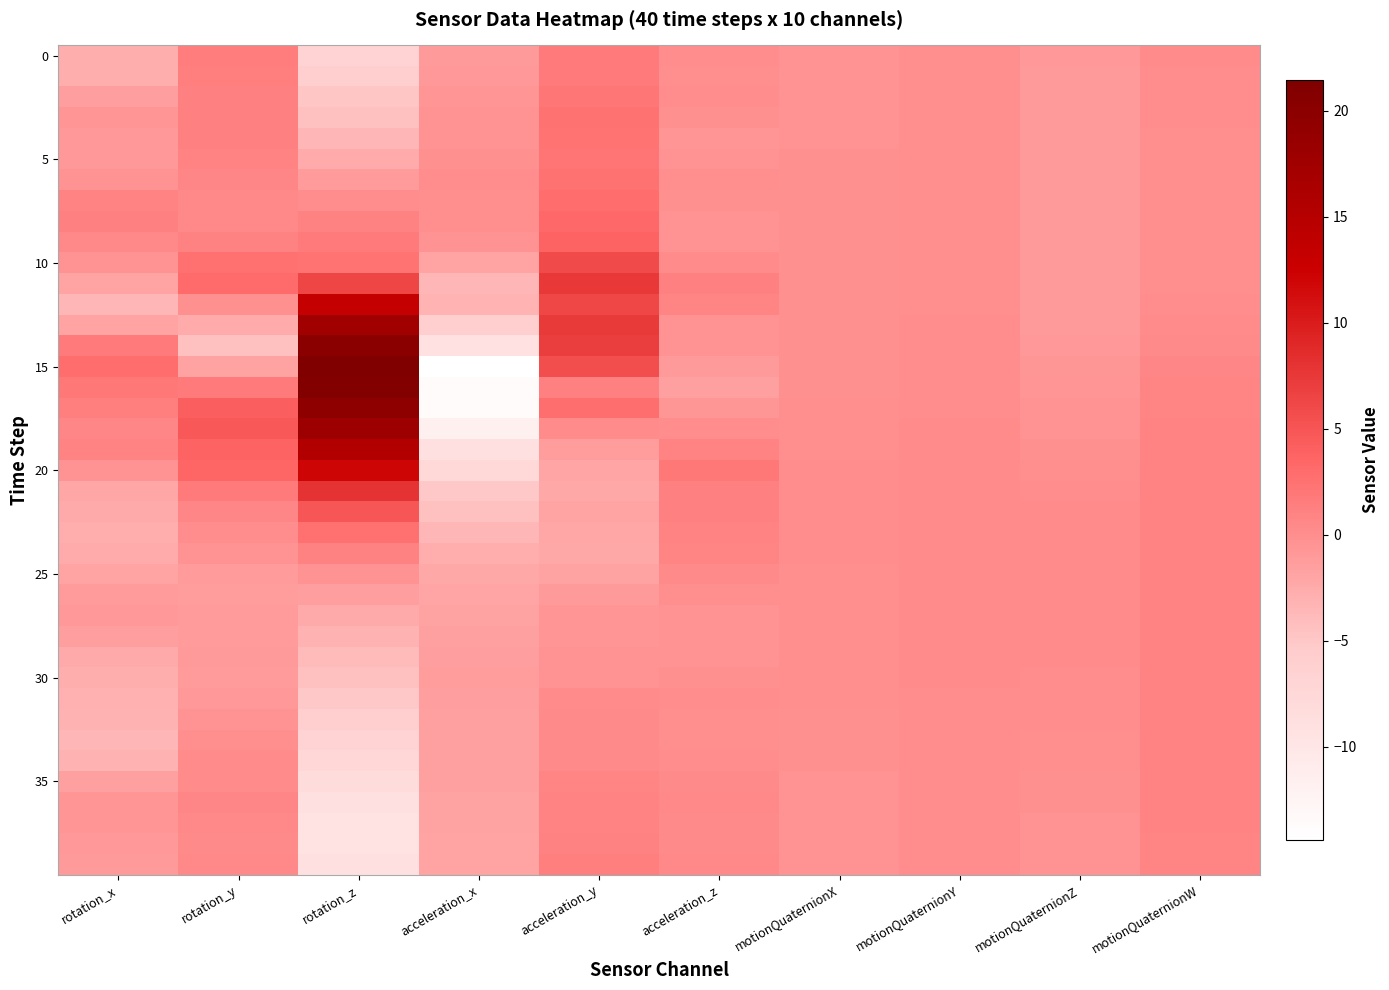

What is the total value across all series at rotation_x?

-43.2